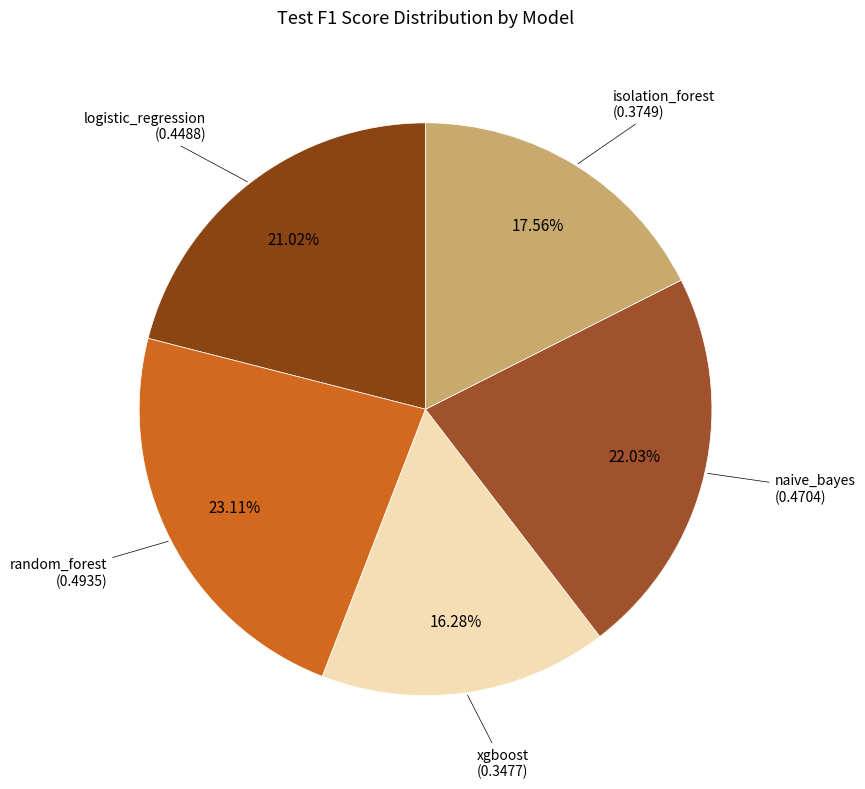

Rank the categories by value from highest to lowest.

random_forest, naive_bayes, logistic_regression, isolation_forest, xgboost